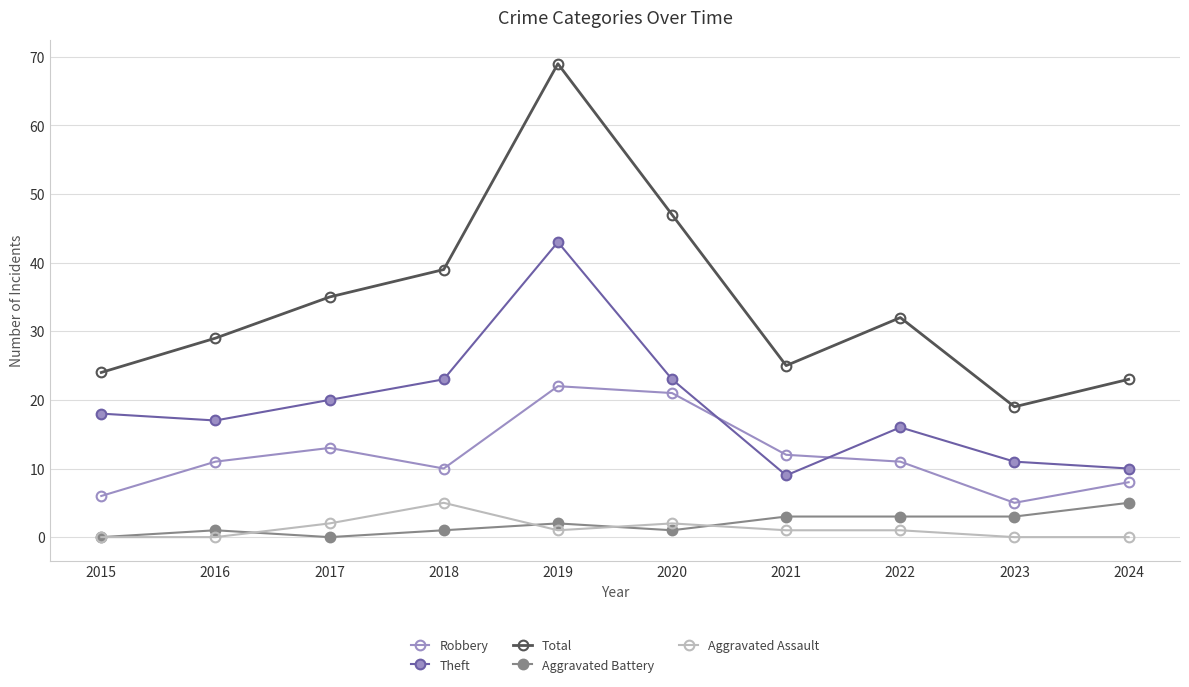

At 2023, list the series in order from smallest to largest.

Aggravated Assault, Aggravated Battery, Robbery, Theft, Total